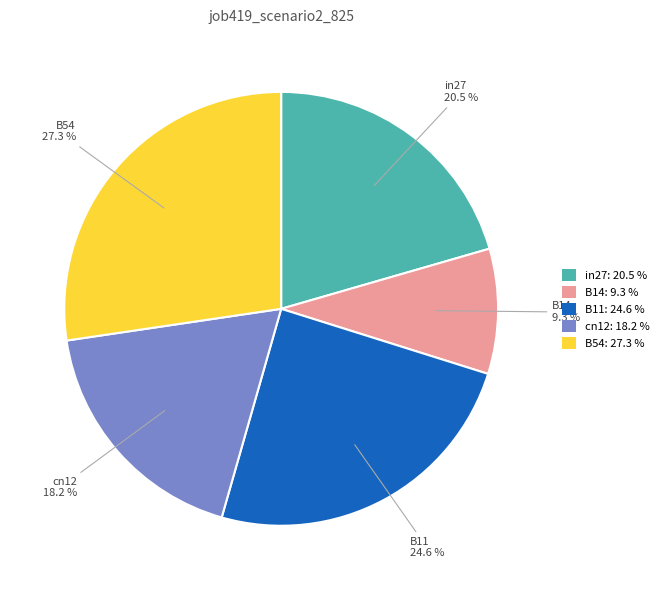

To the nearest percent, what is the difference between the largest and smallest slice percentages?

18%